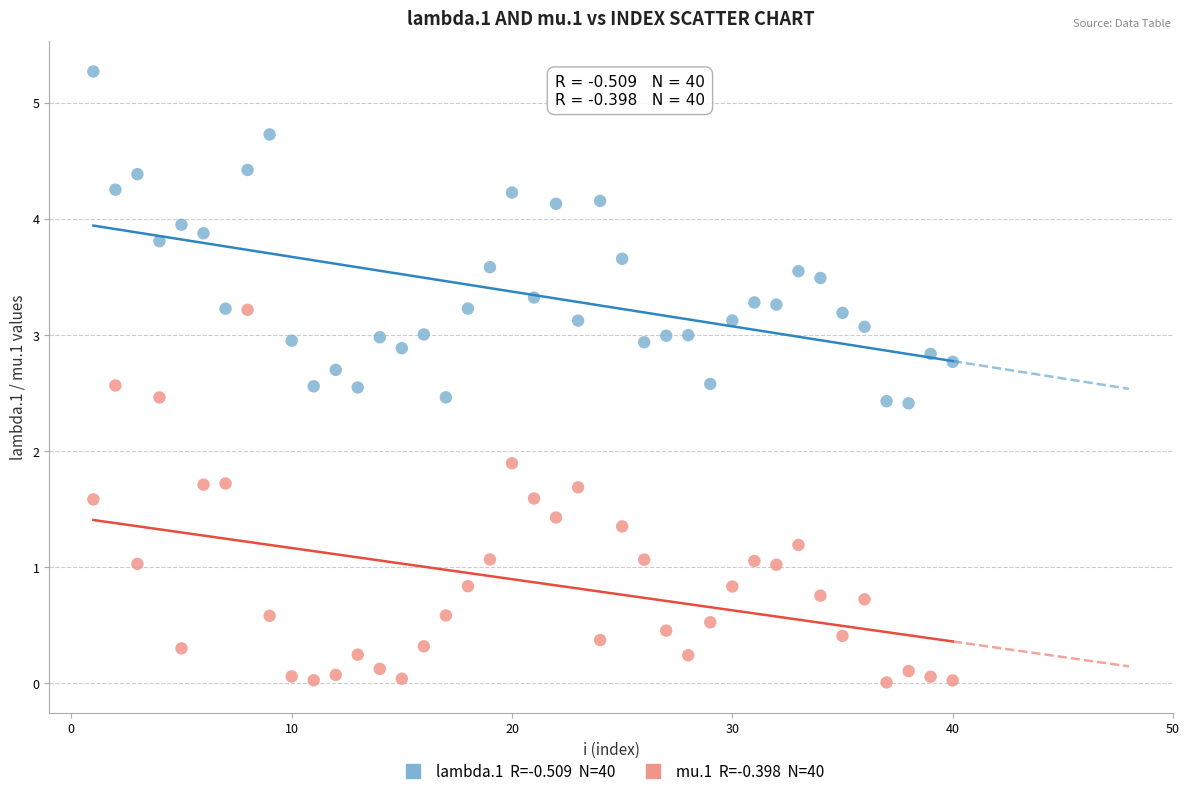

Across all data points, what is the range of X values (max minus min)?

39.0